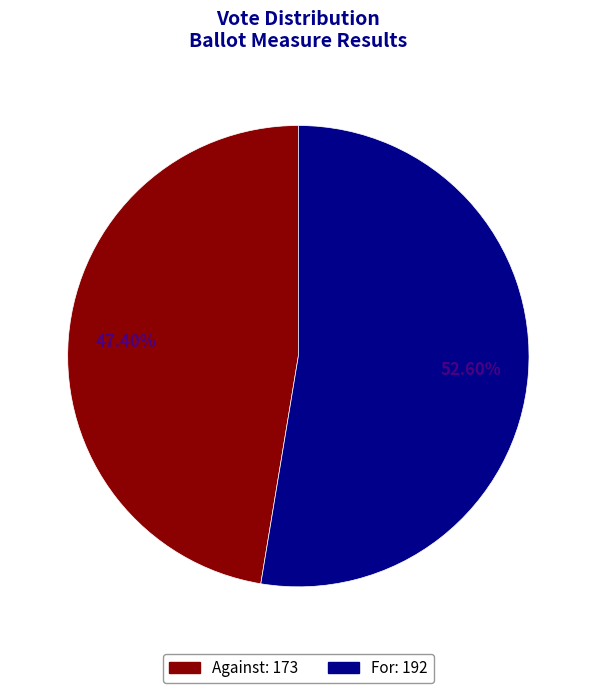

Does any single category account for the majority?

Yes